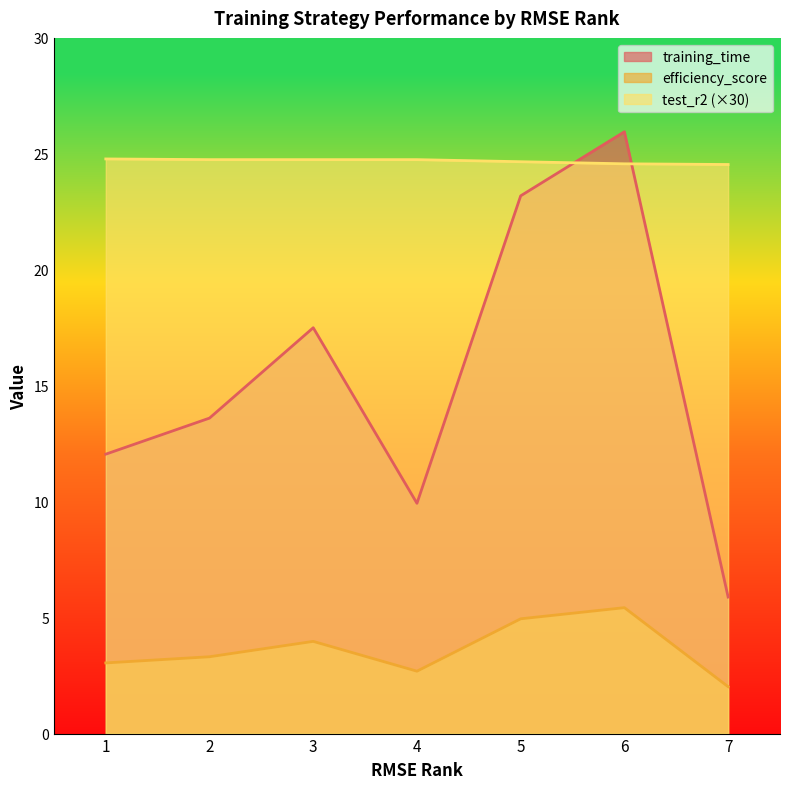

What are all the series names shown in the legend?

training_time, efficiency_score, test_r2 (×30)